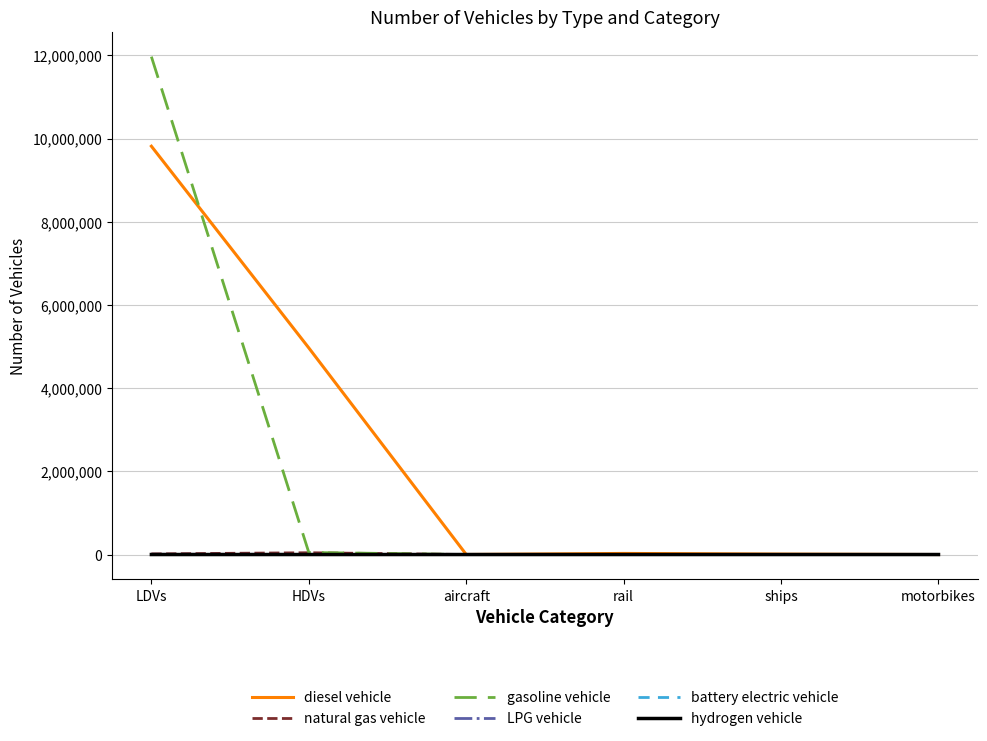

The gasoline vehicle series shows 3756498.8 at ships. True or false?

False